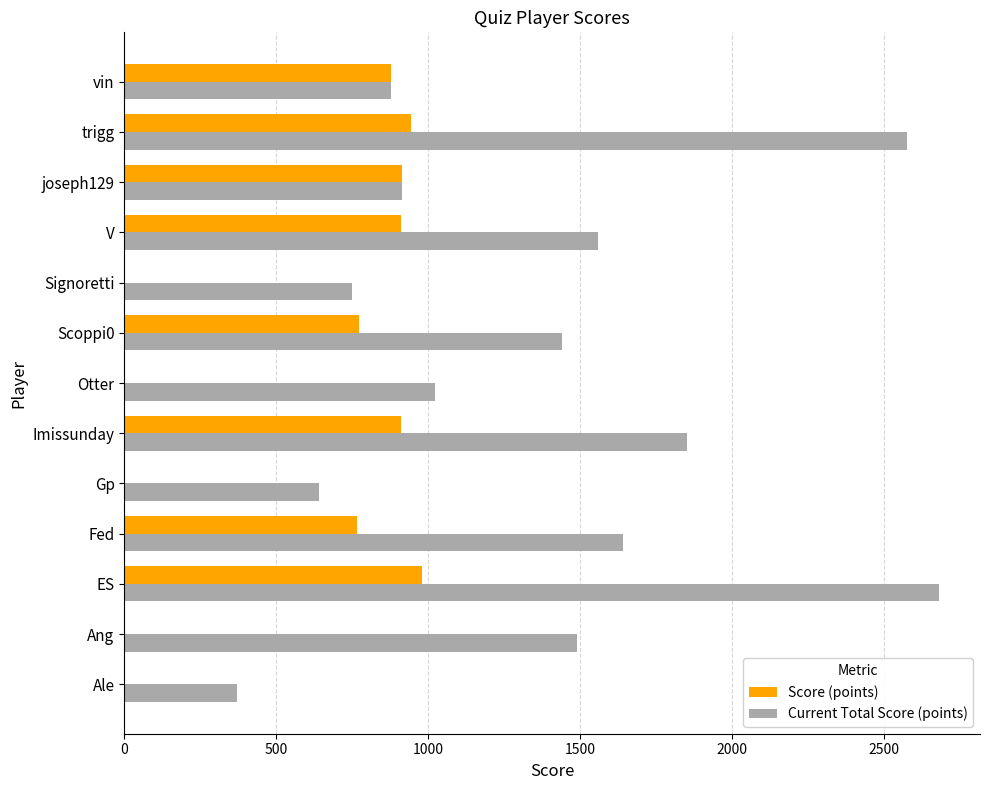

True or false: Current Total Score (points) has a value of 1075 at Gp.

False